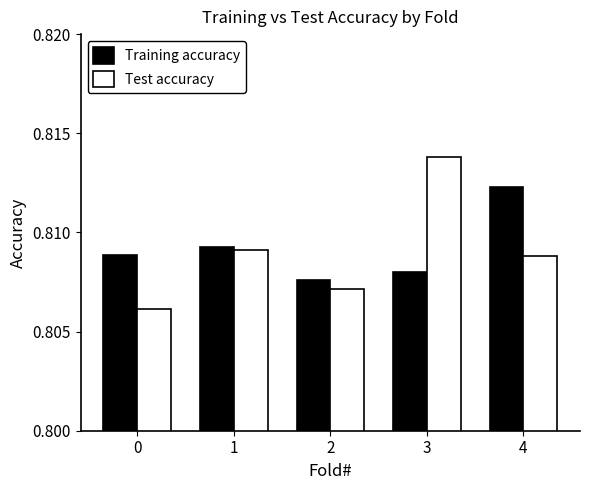

Is it true that Test accuracy equals 1.2 at 1?

False